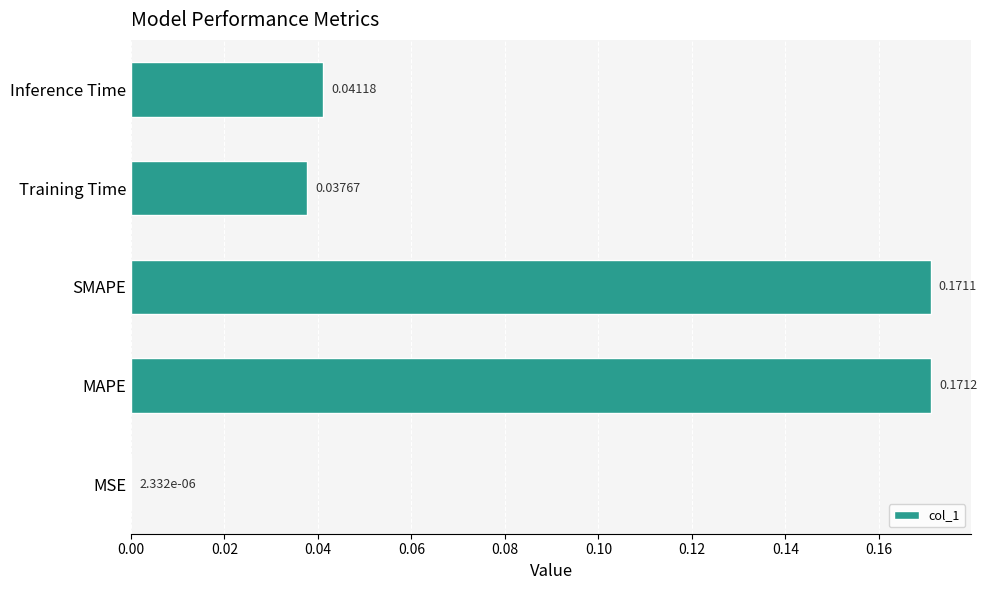

At which label is the value closest to 0?

MSE